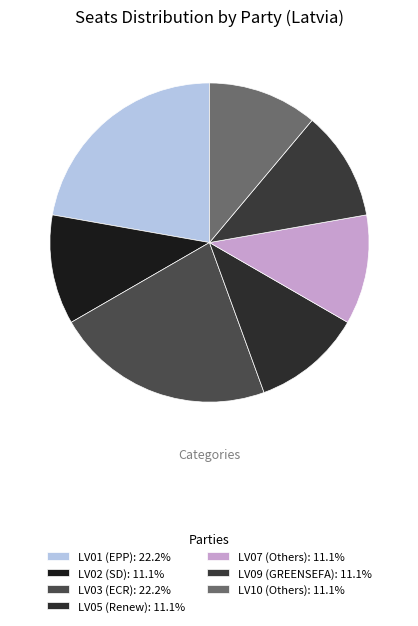

Does LV10 represent more than half of the total?

No